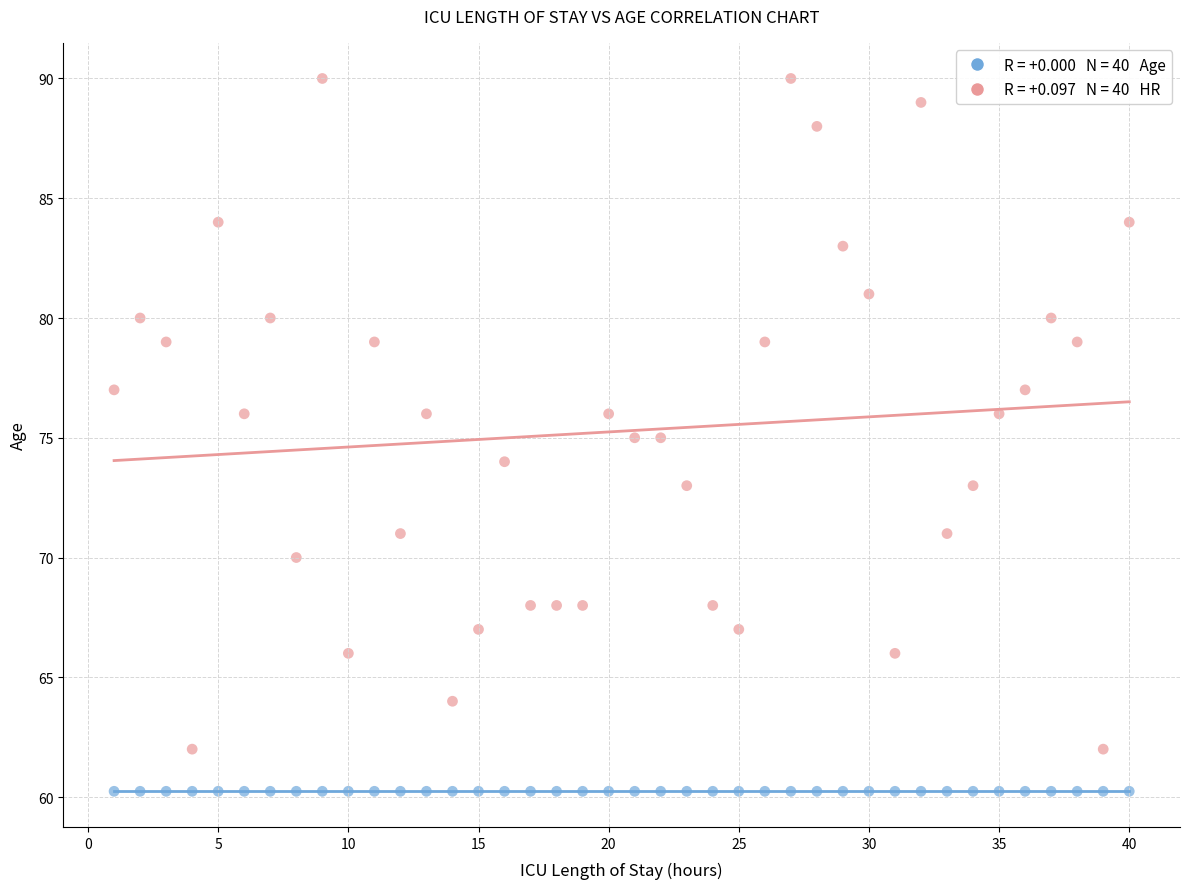

How many points are shown in the scatter plot?

80